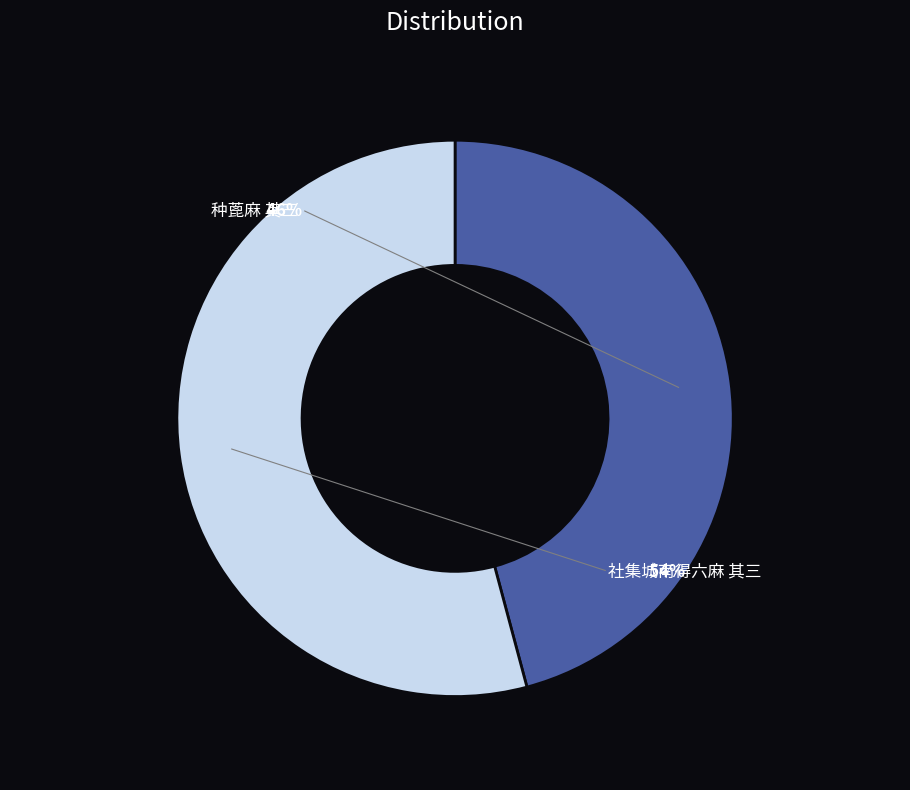

Rank the categories by value from highest to lowest.

社集城南得六麻 其三, 种蓖麻 其三